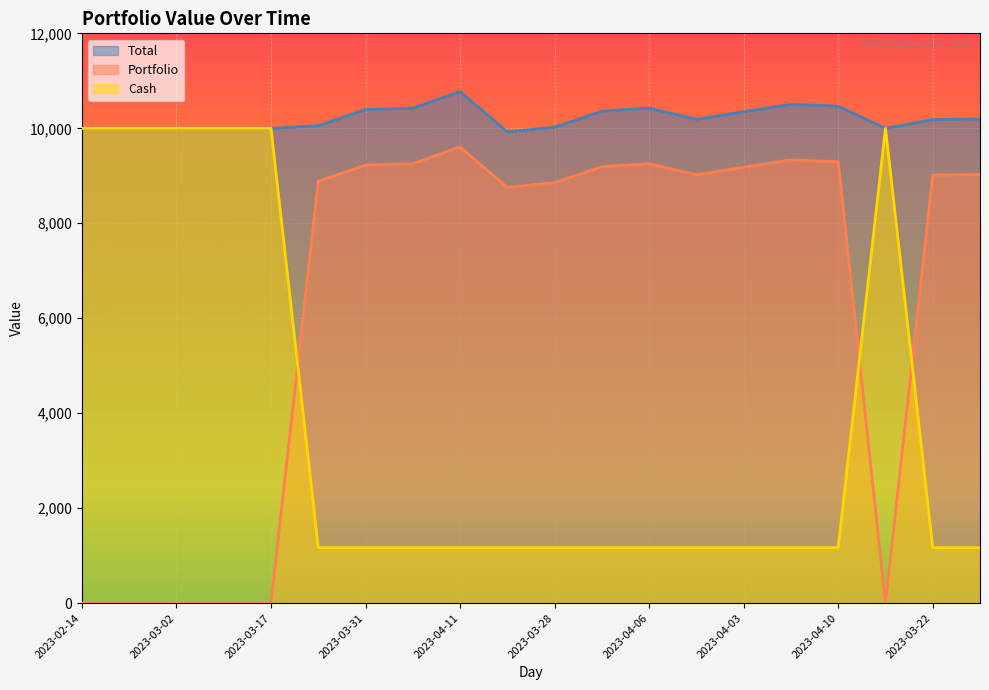

Rank the series by their average value, from lowest to highest.

Cash, Portfolio, Total